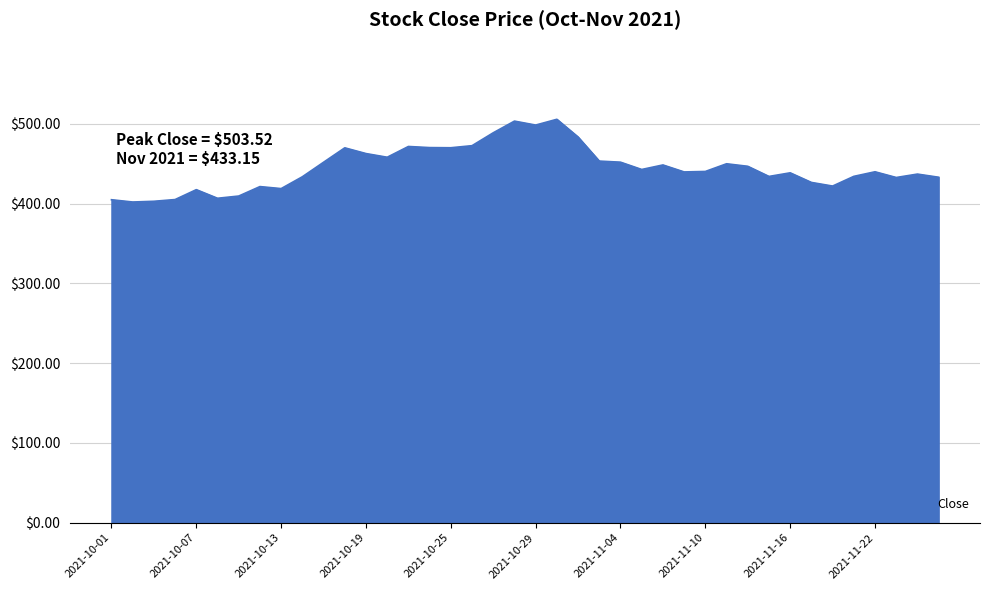

What is the greatest value displayed?

505.8